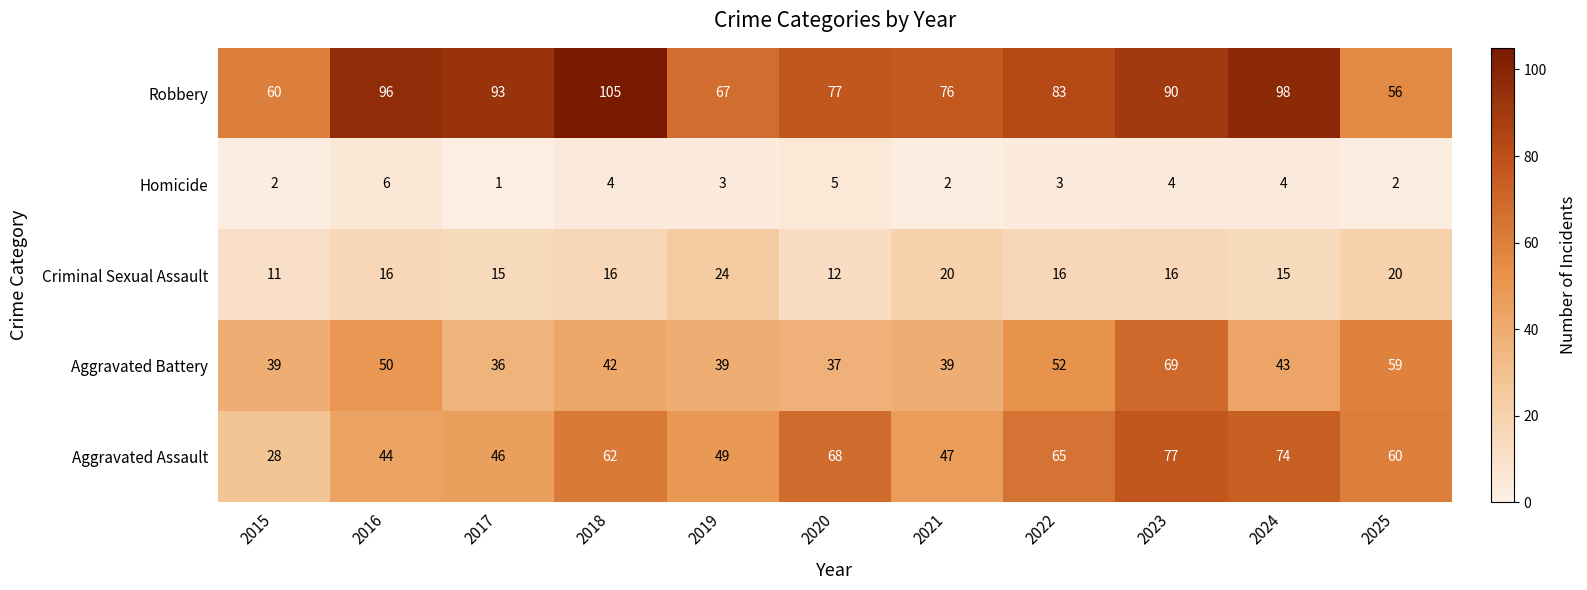

How many series are shown in this chart?

5